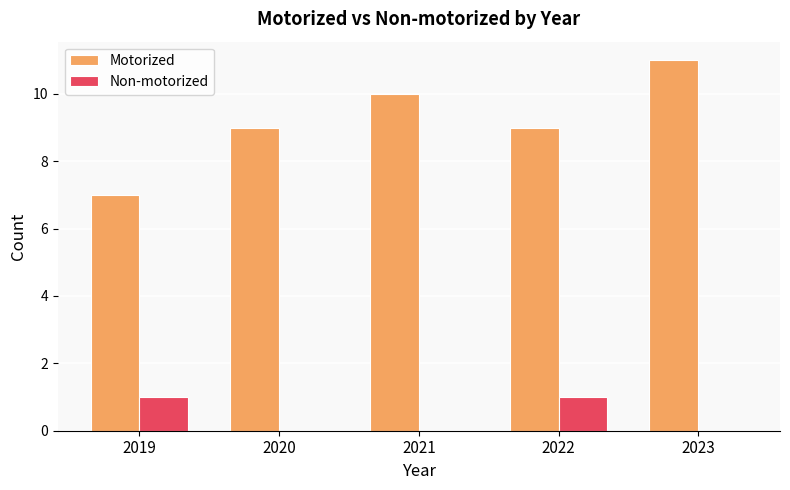

What is the maximum value shown in the chart?

11